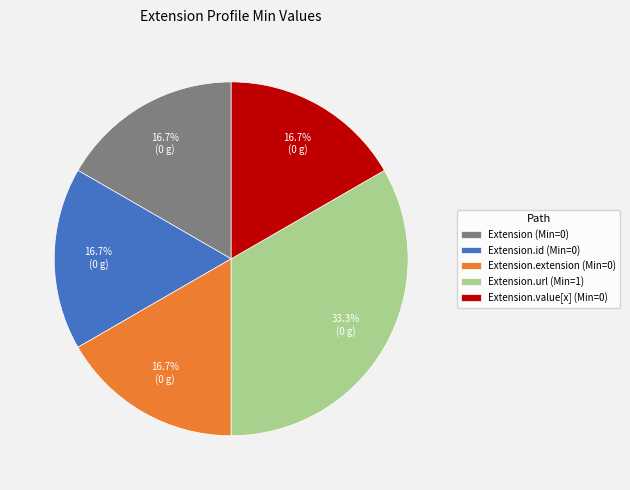

Does any single category account for the majority?

No